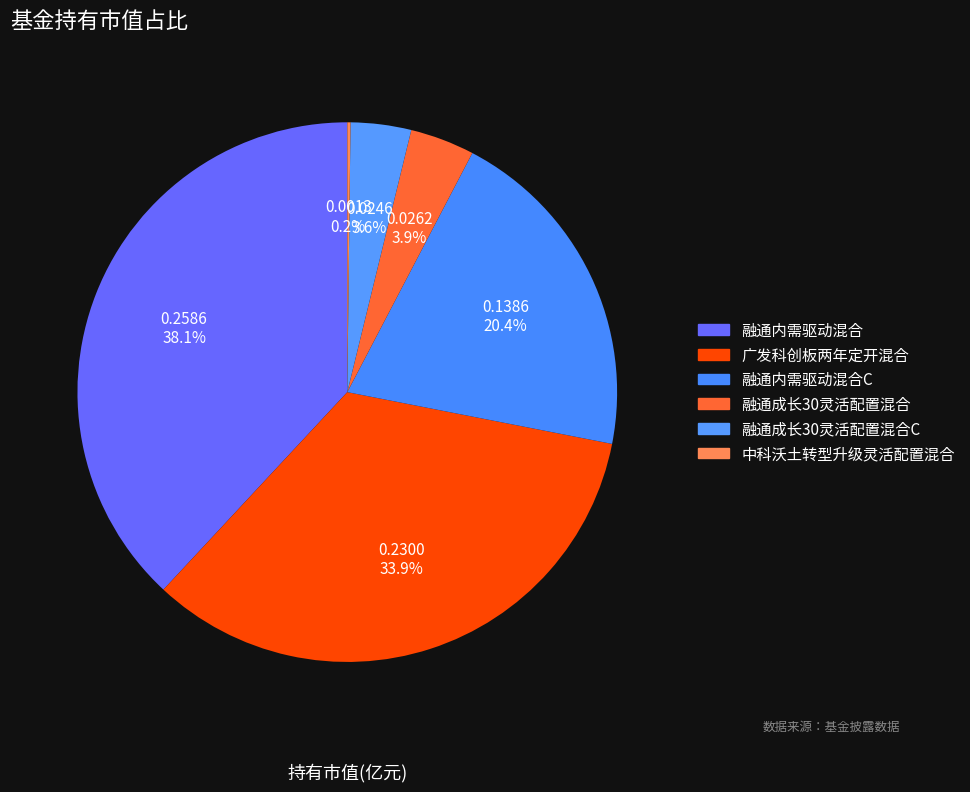

Is 中科沃土转型升级灵活配置混合 the majority of the pie?

No